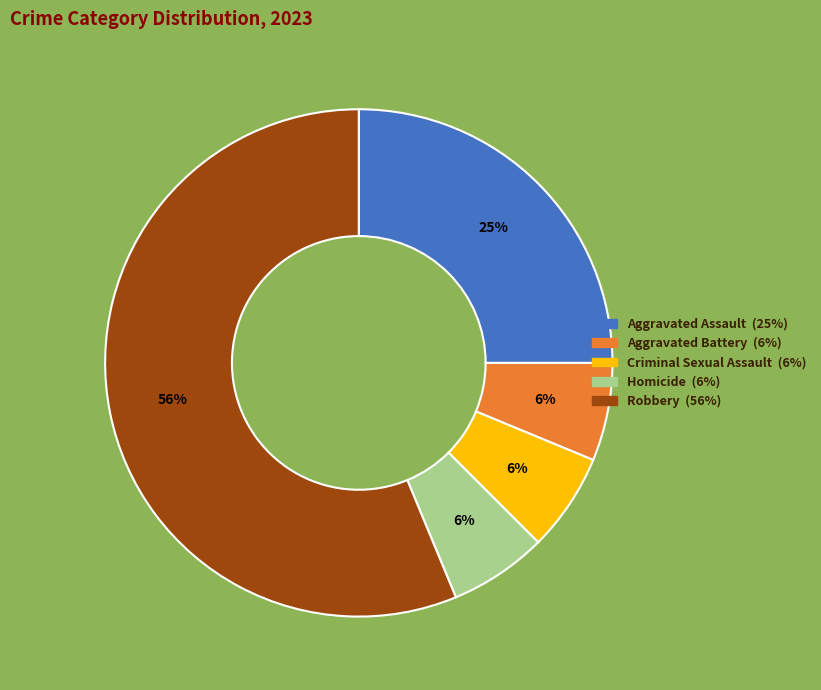

Which slice is the largest?

Robbery